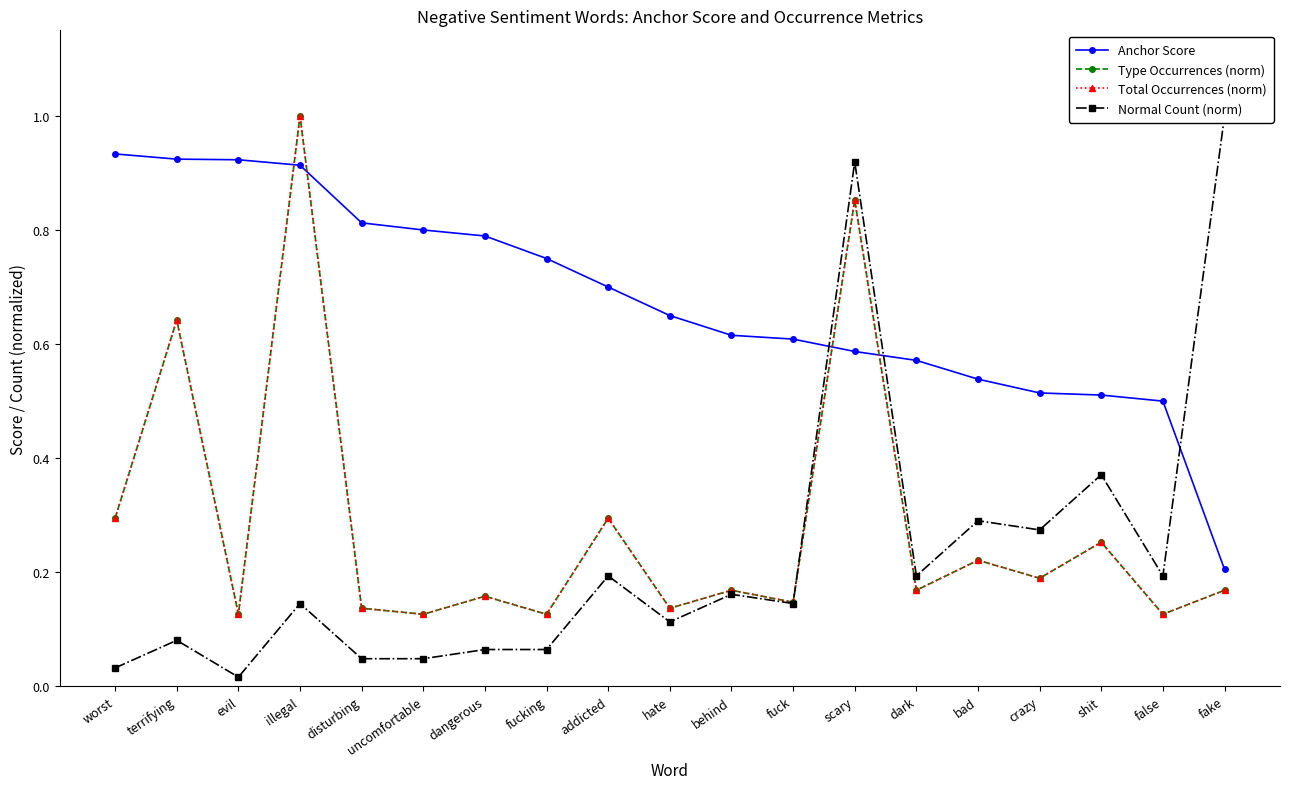

Which series ends up on top after the final intersection of Anchor Score and Type Occurrences (norm)?

Anchor Score